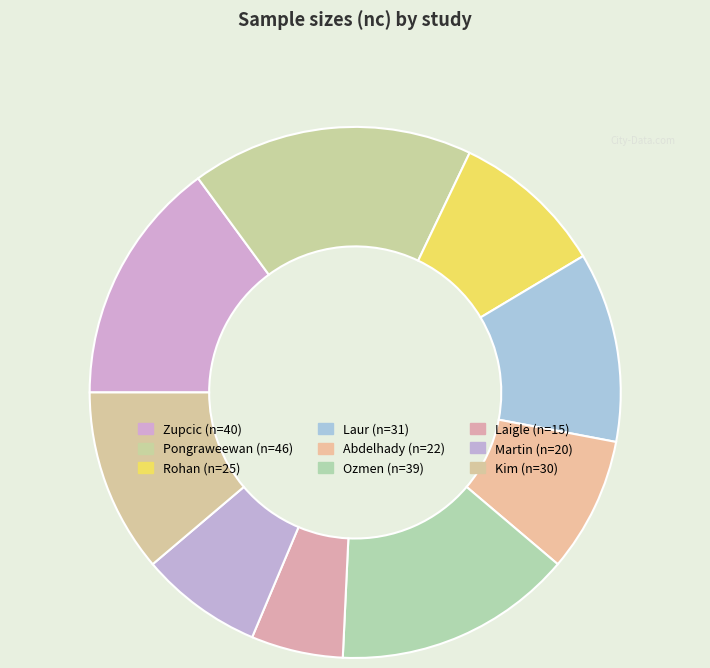

Count the number of slices in the pie.

9